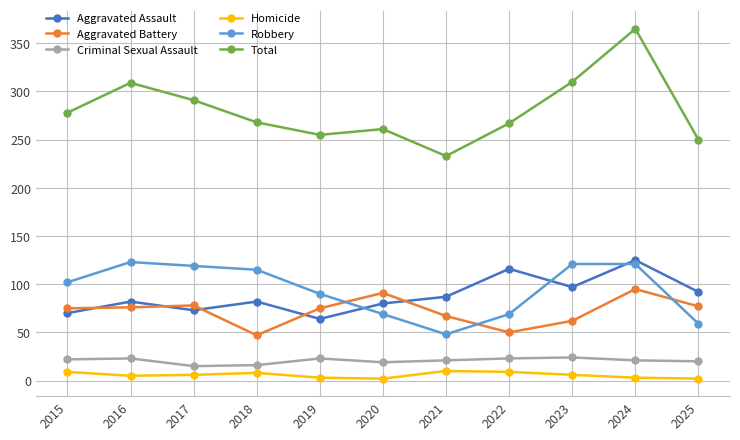

What is the difference between the maximum and second lowest values in the Total series?

115